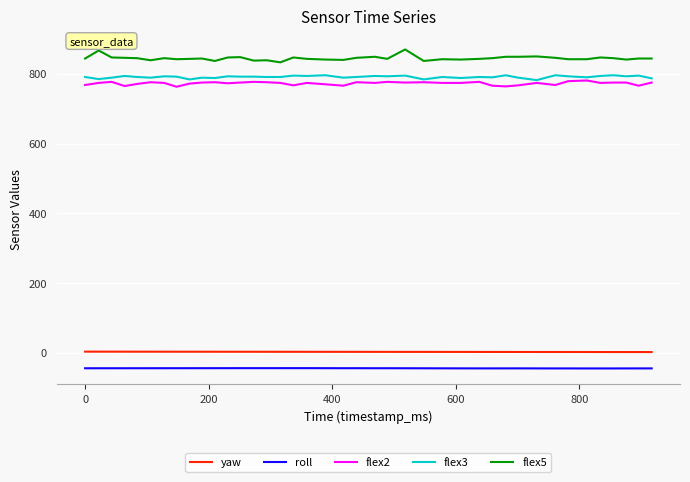

What is the maximum value for flex2?

781.0